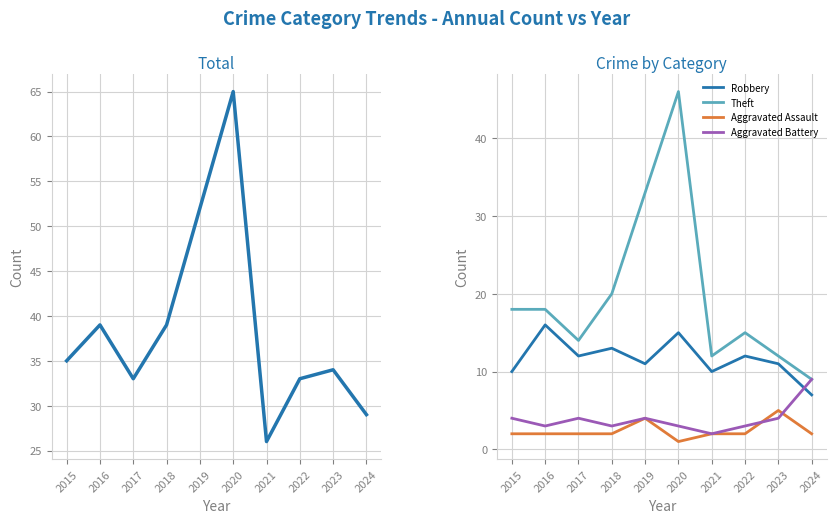

What value does the Robbery series have at 2020?

15